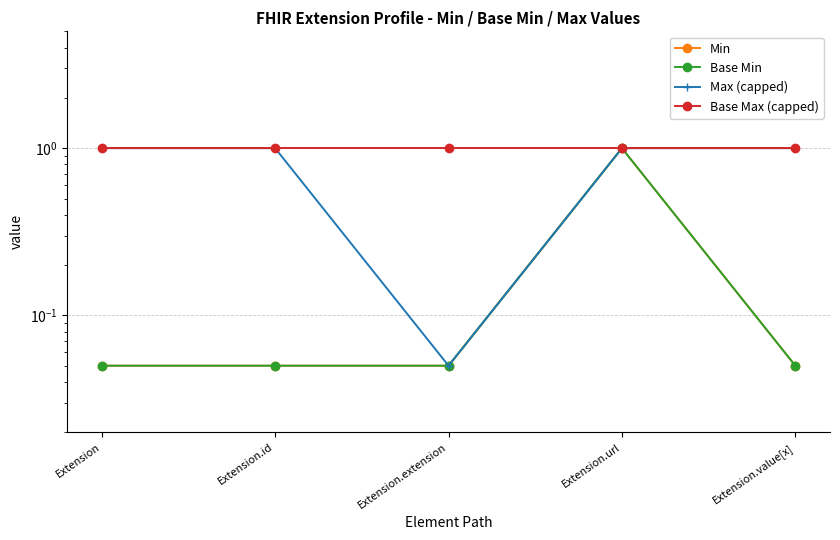

True or false: Max (capped) has a value of 1.7 at Extension.

False